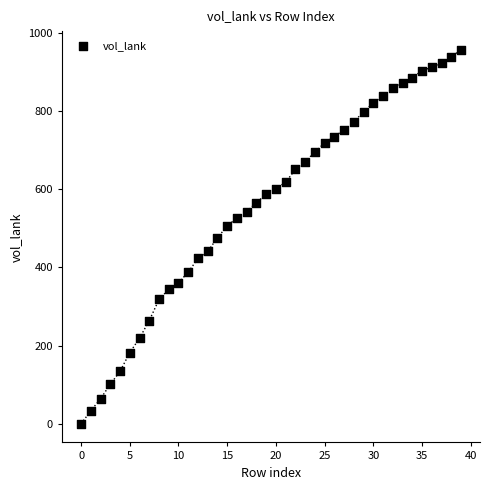

What is the range of Y values (max minus min)?

957